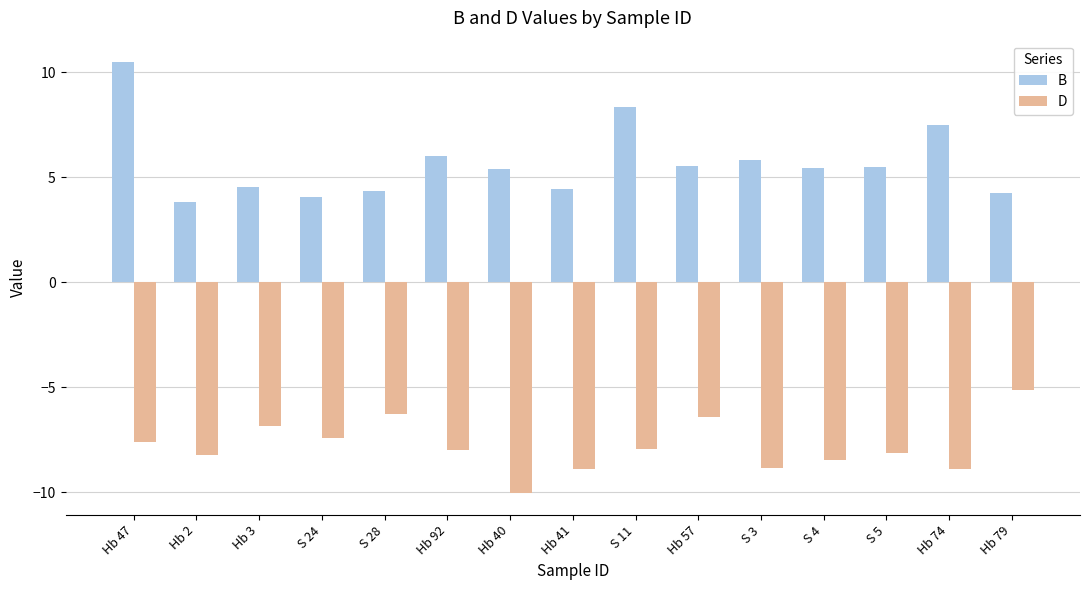

What position from the right is Hb 79?

1